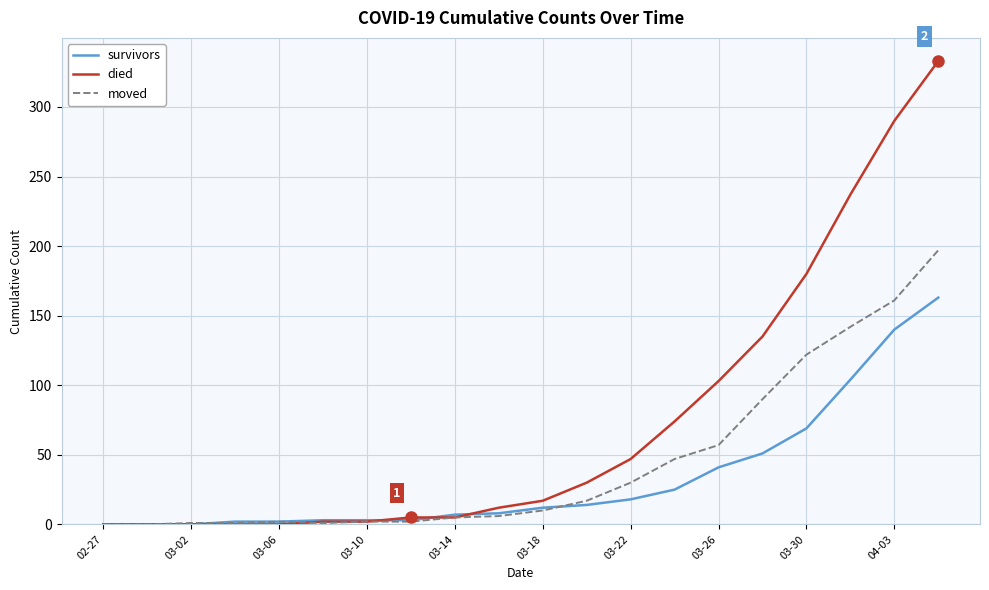

What are all the series names shown in the legend?

survivors, died, moved